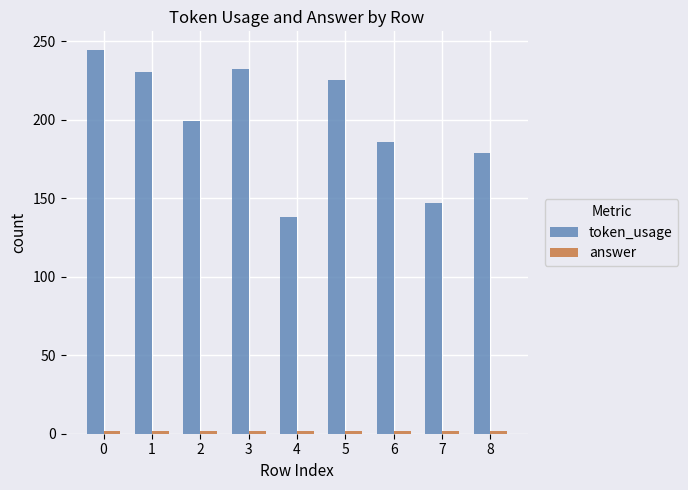

Count the number of categories in the chart.

9